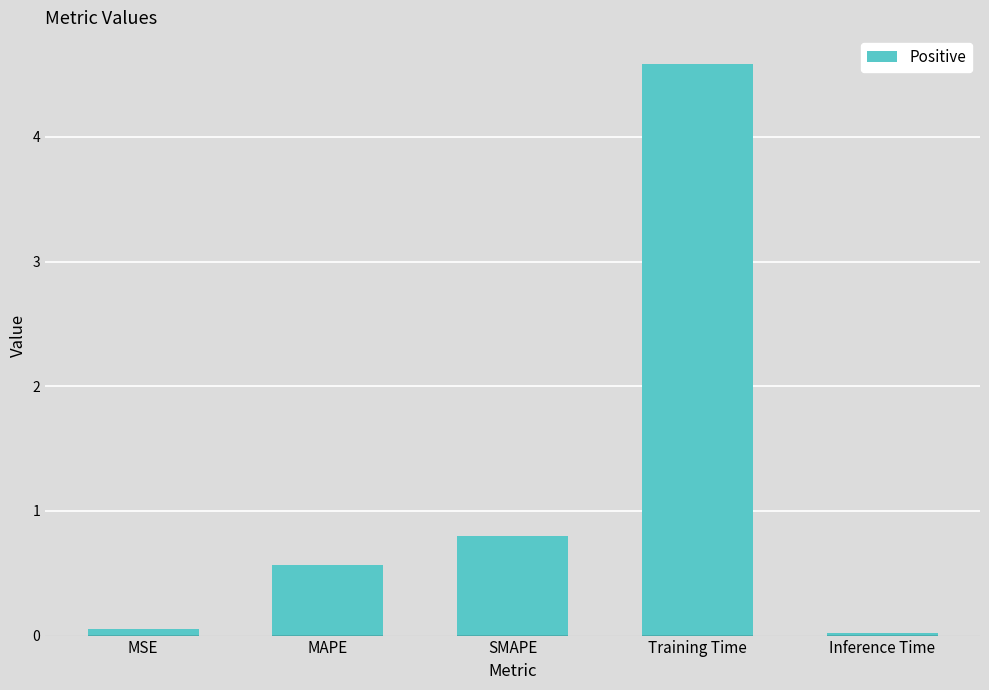

Where is the data nearest to the value 2?

SMAPE